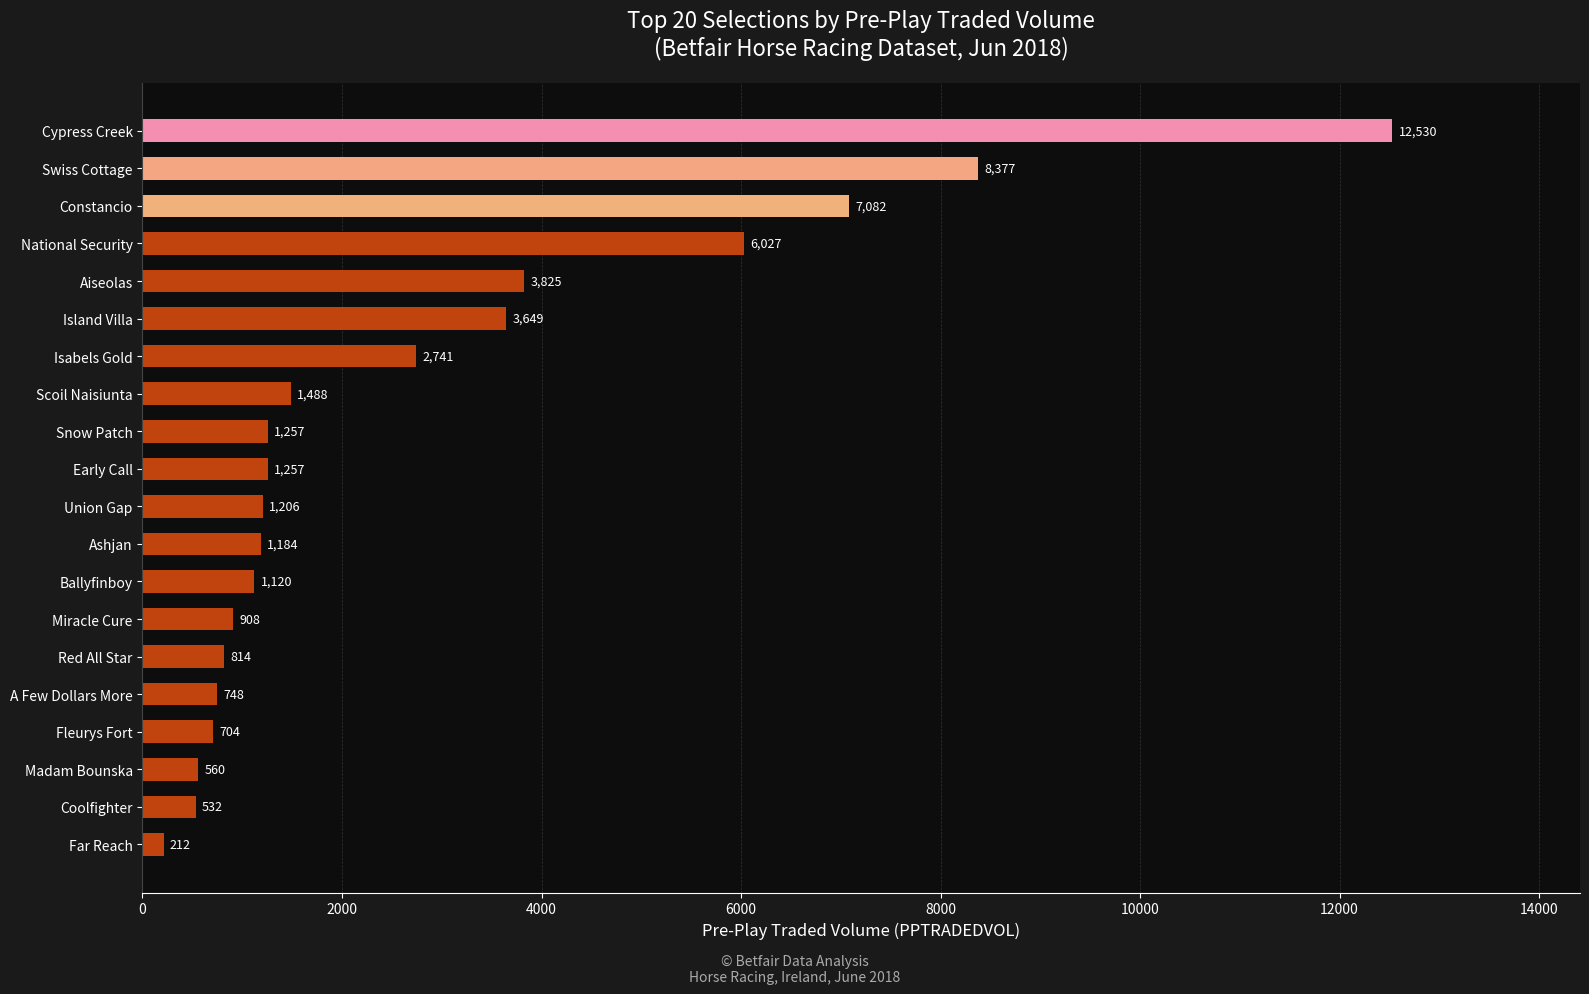

What is the smallest value displayed?

211.6